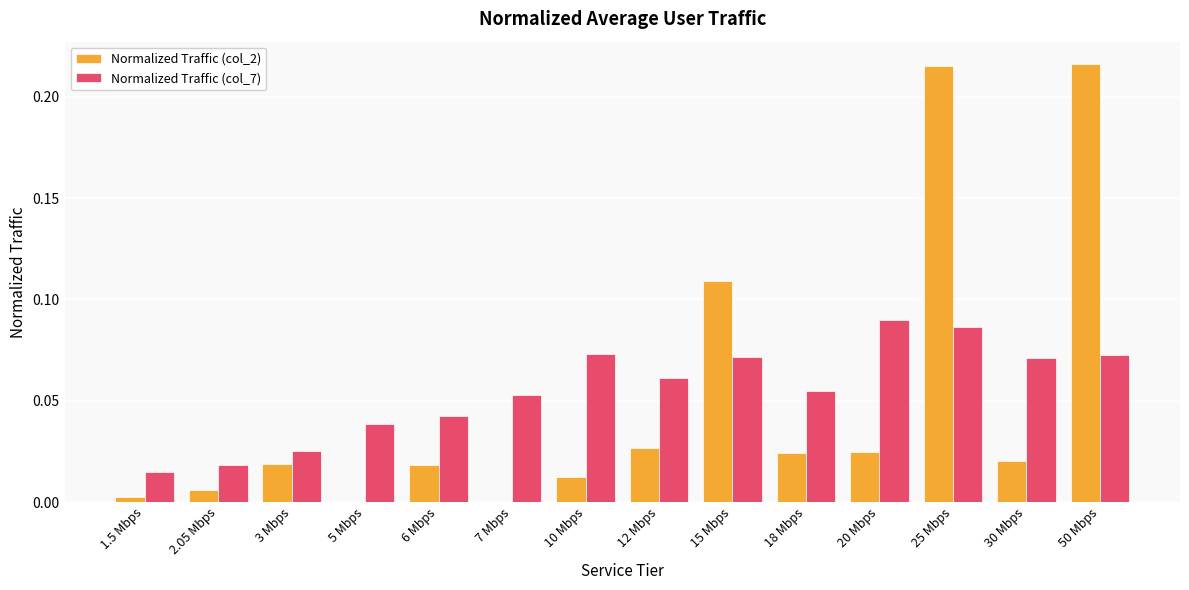

What is the sum of all Normalized Traffic (col_2) values?

0.7